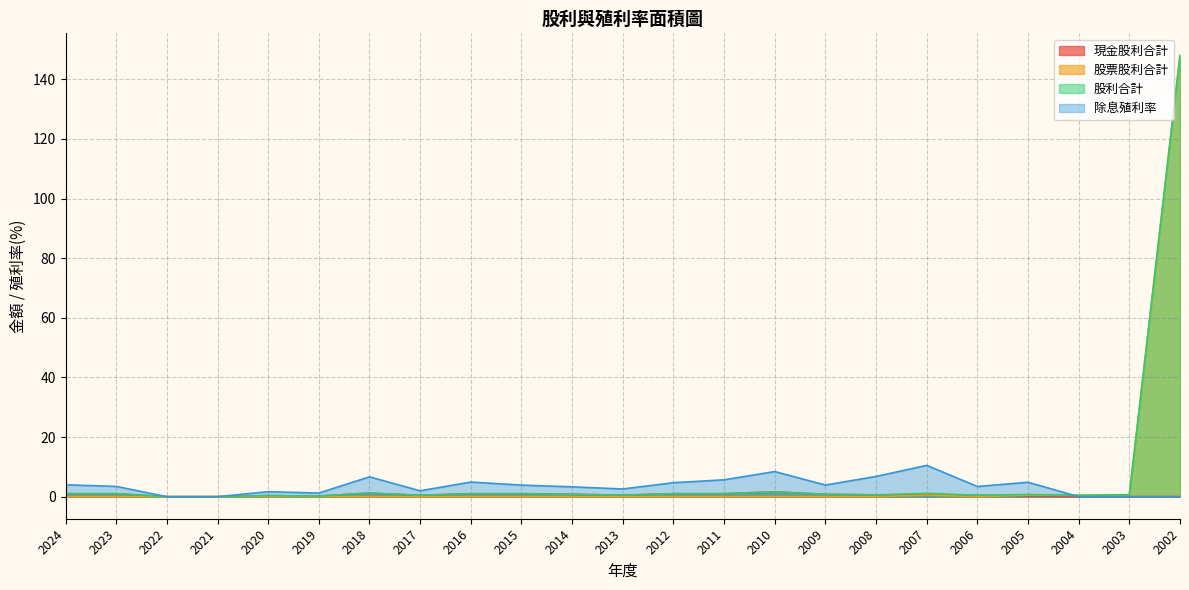

Where is the first local maximum for 股票股利合計?

2007